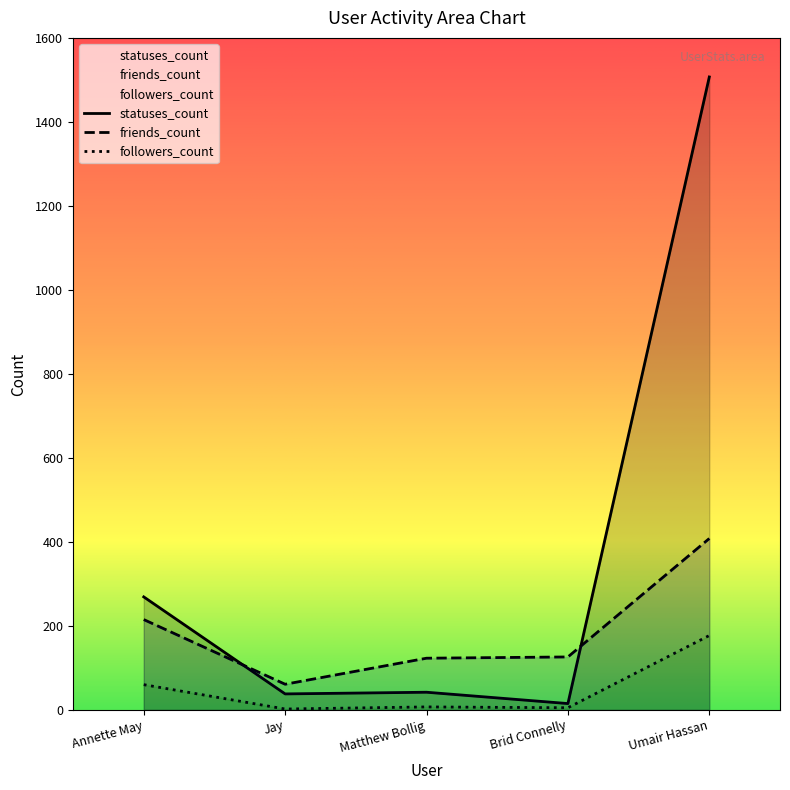

List the series in order of their peak value, highest first.

statuses_count, friends_count, followers_count